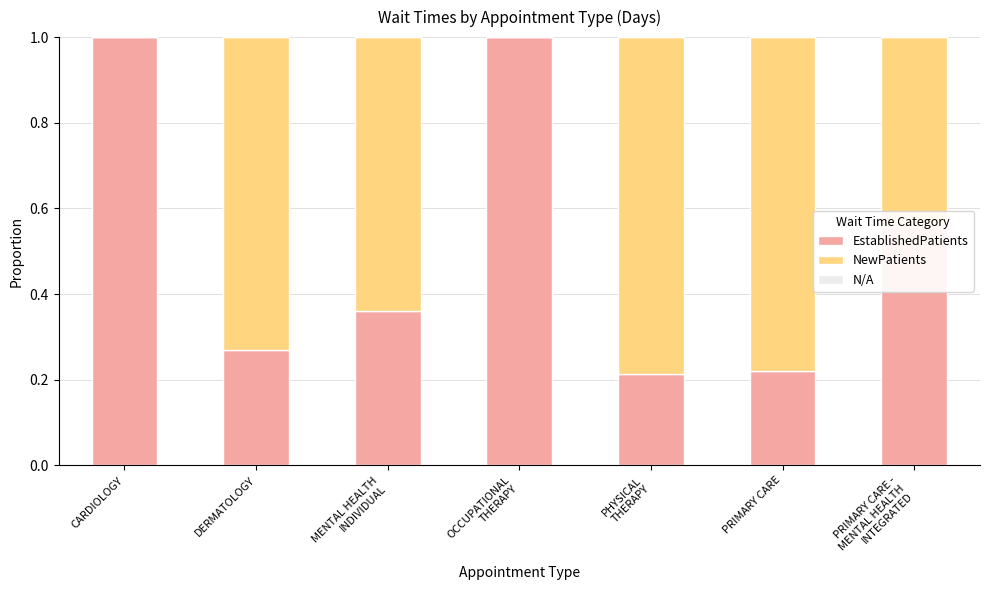

How many categories are shown in the chart?

7